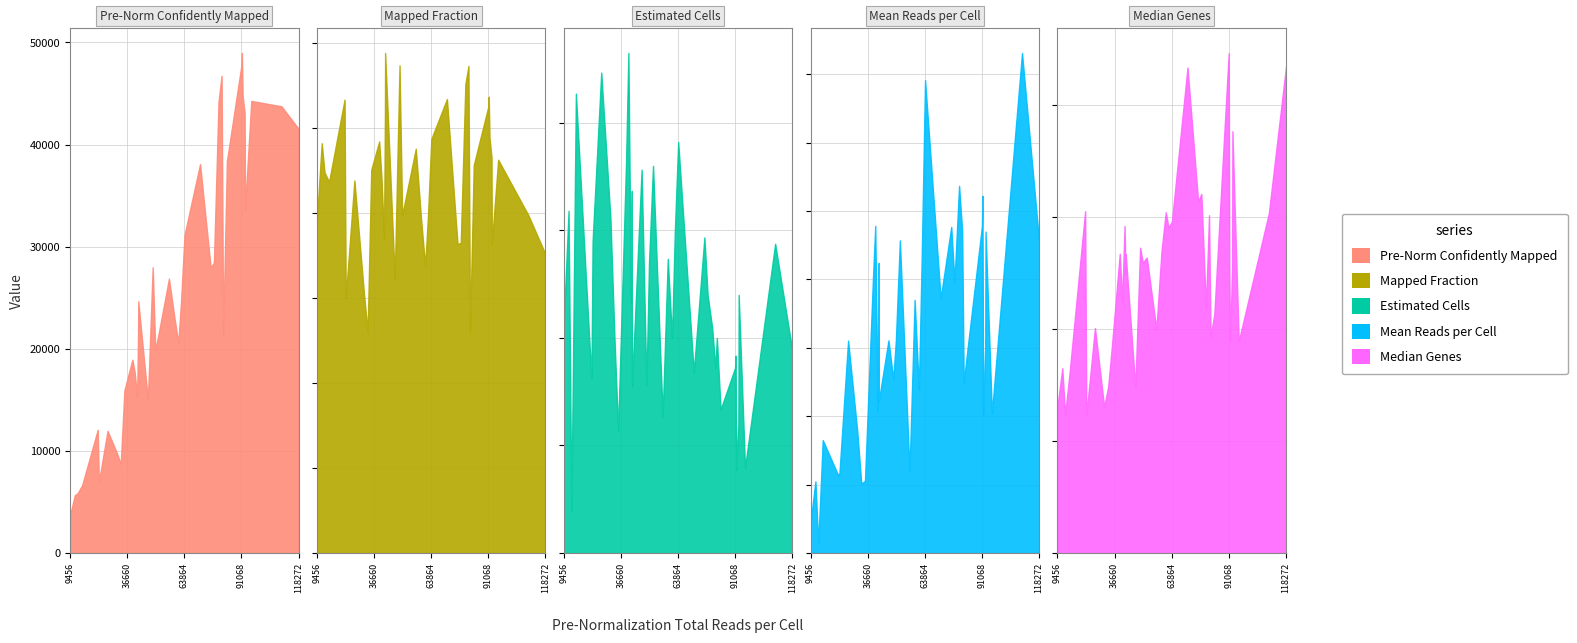

What is the value of the Estimated Cells point at the 15th from the left?

7769.0